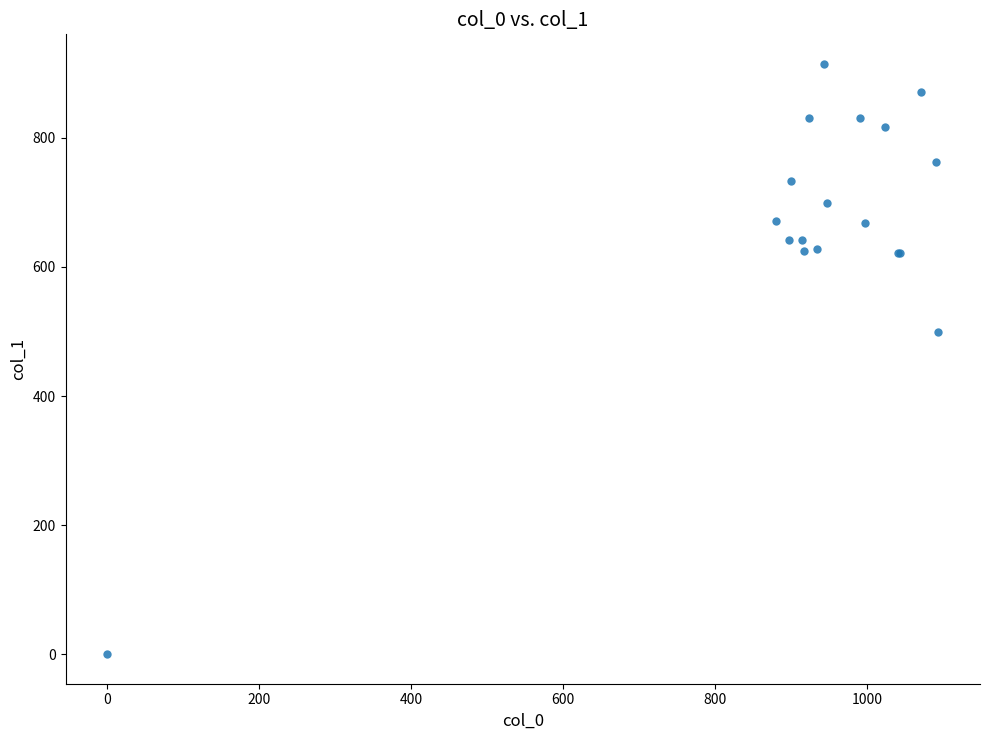

What Y value in the scatter plot is closest to 457?

499.5